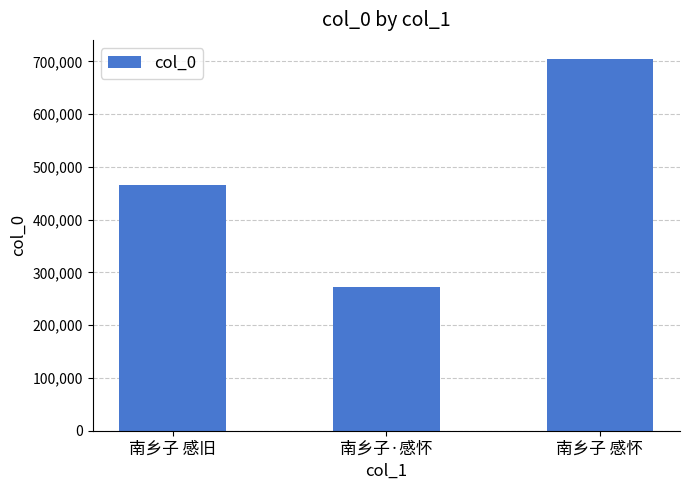

Reading left to right, list all the values displayed in this chart.

464839	272878	705485